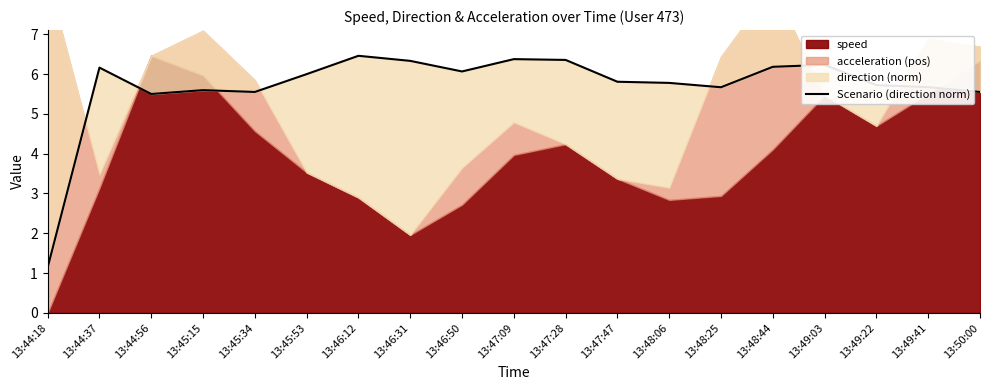

How many data points are above 5?

18